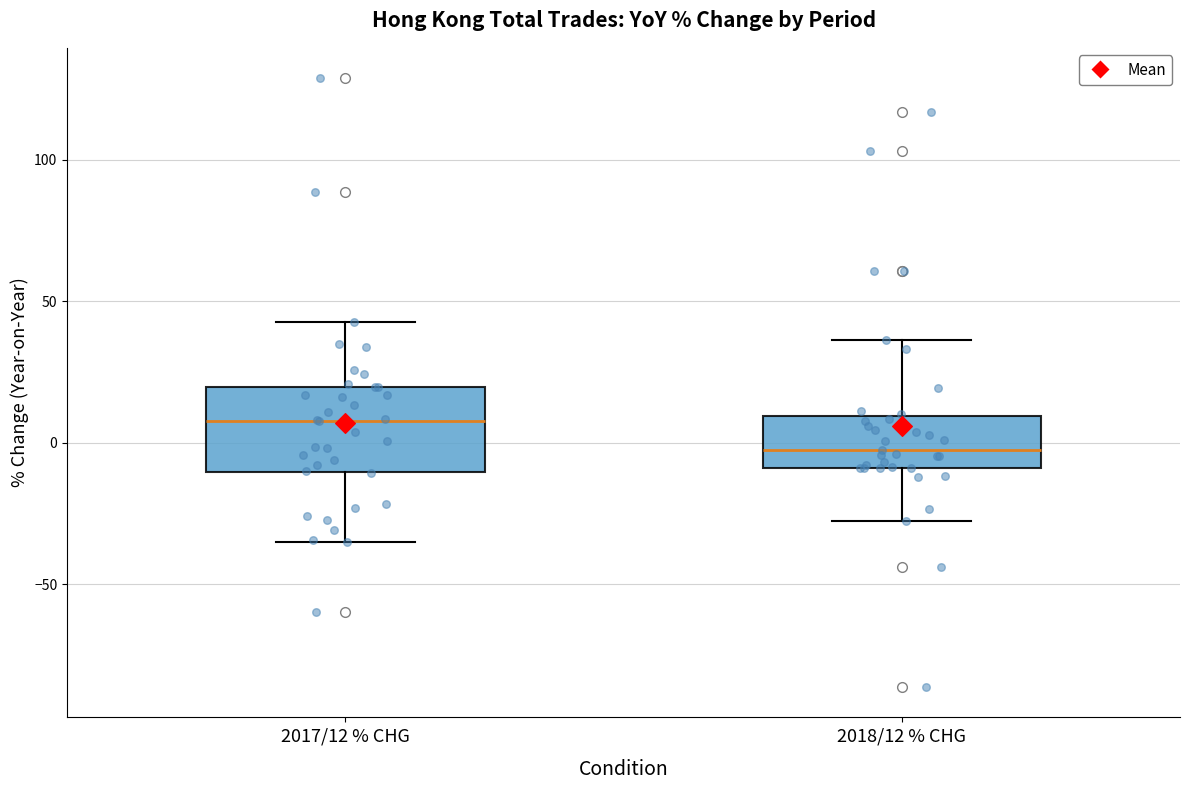

Reading left to right, transcribe this box plot: for each box, give where its median line is, the range the box spans, and where its two whiskers end, as read against the y-axis. The values are not printed on the chart, so give them approximately, as read against the axis.

2017/12 % CHG: median 10, box -10 to 20, whiskers -35 to 45
2018/12 % CHG: median -5, box -10 to 10, whiskers -25 to 35